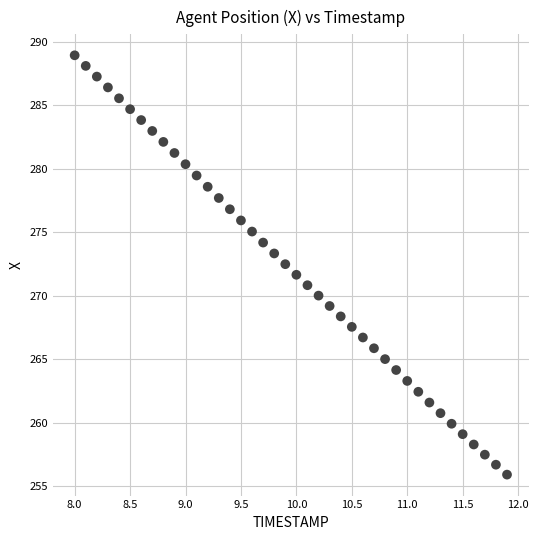

What is the range of Y values (max minus min)?

33.0